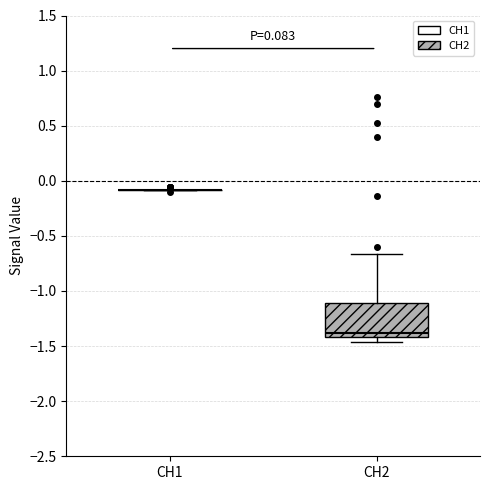

Comparing the boxes themselves (not the whiskers), which one is the tallest?

CH2